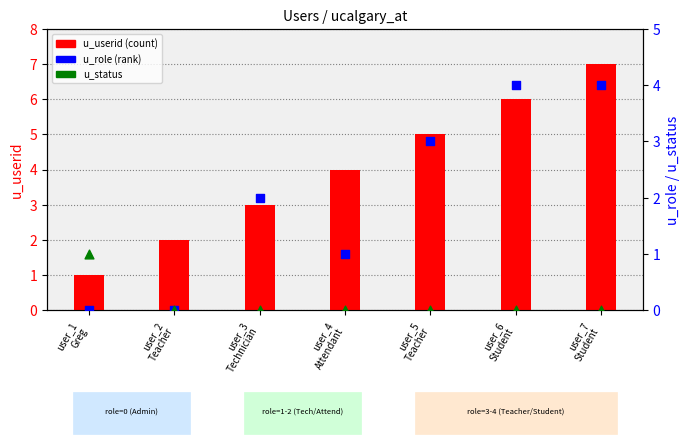

What are all the series names shown in the legend?

u_userid (count), u_role (rank), u_status